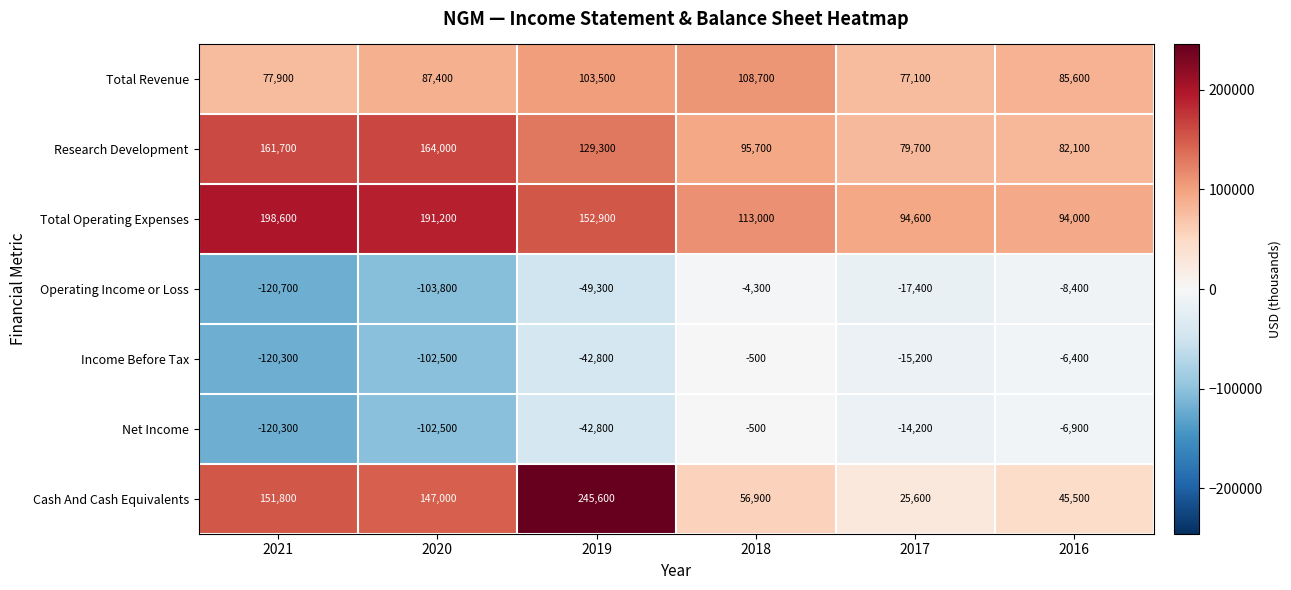

Which category has the lowest value across all series?

2021